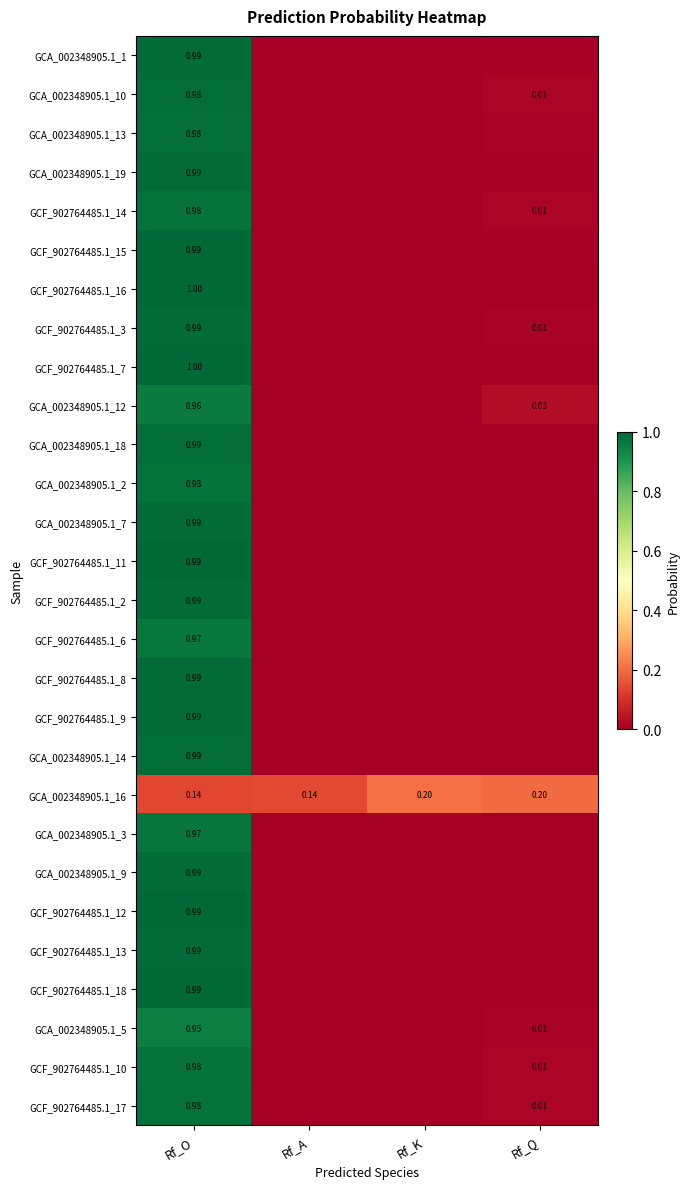

The GCA_002348905.1_16 series shows 0.0 at Rf_Q. True or false?

False